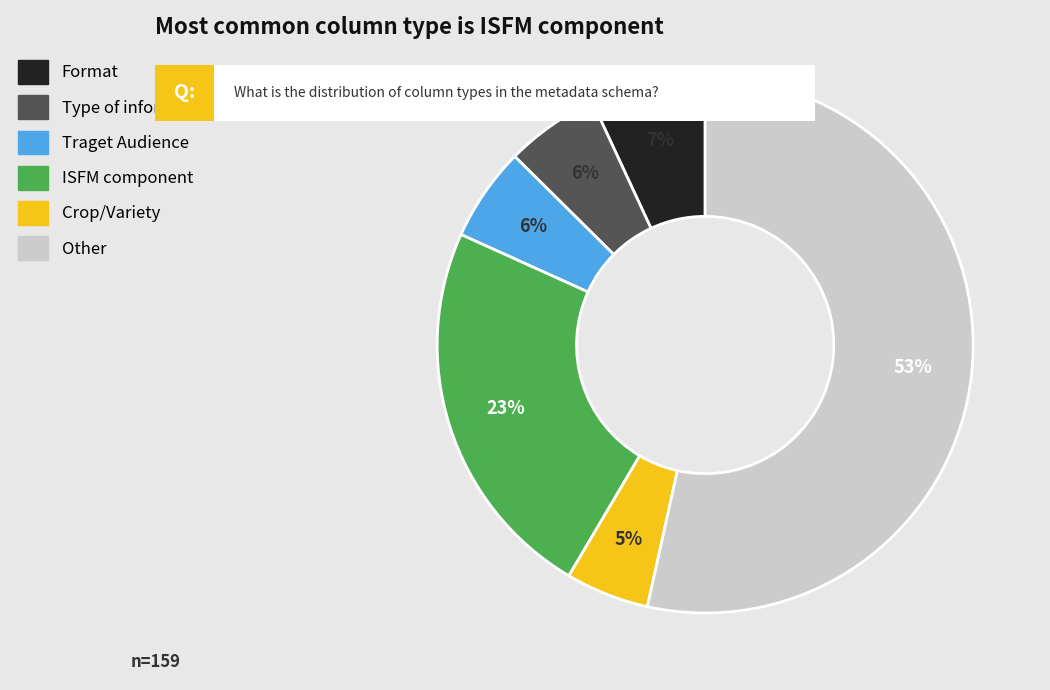

To the nearest percent, what is the average slice percentage?

17%